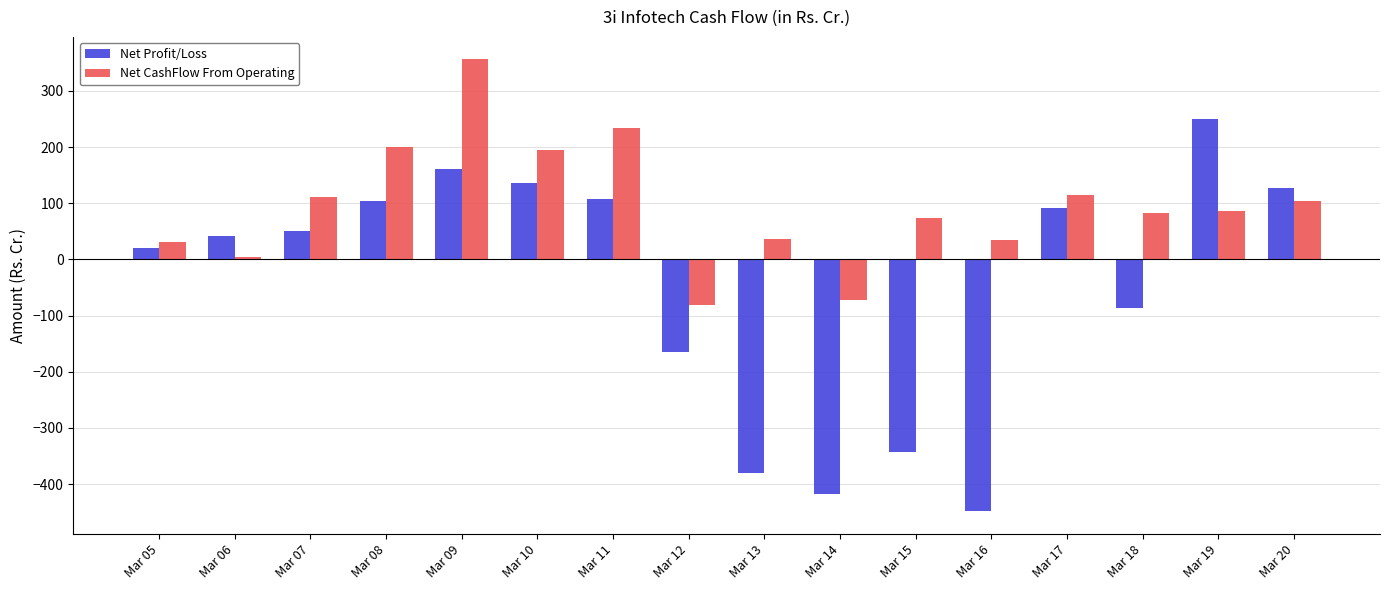

Which category has the lowest value across all series?

Mar 16